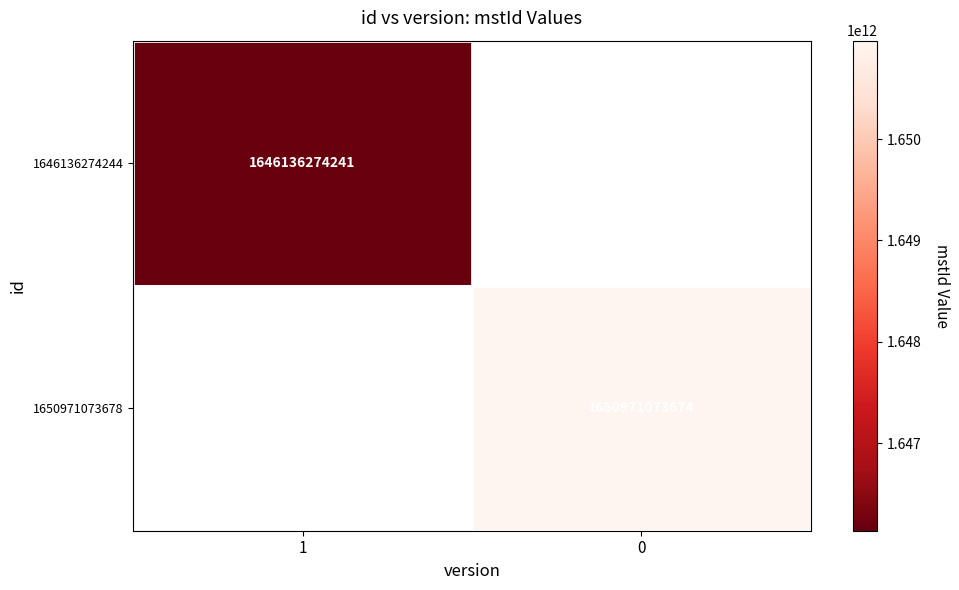

True or false: 1646136274244 has a value of 1646136274241 at 1.

True